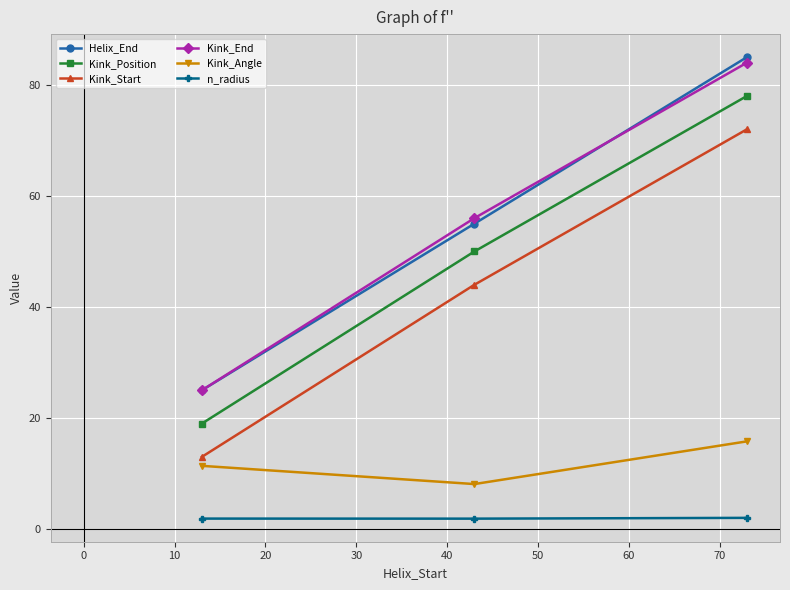

What is the highest value of the Helix_End series?

85.0